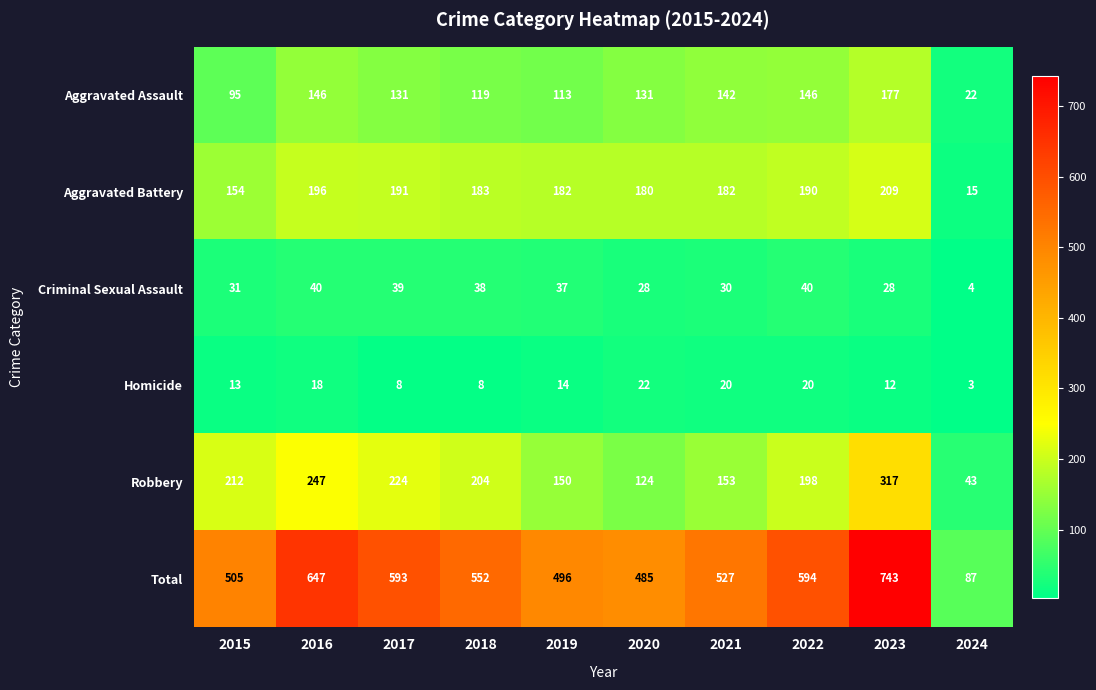

Is it true that Aggravated Assault equals 11 at 2024?

False